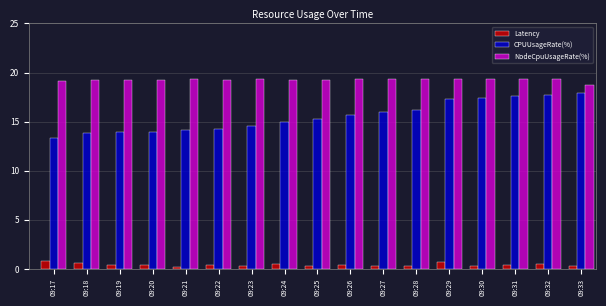

True or false: NodeCpuUsageRate(%) has a value of 19.3 at 09:27.

True